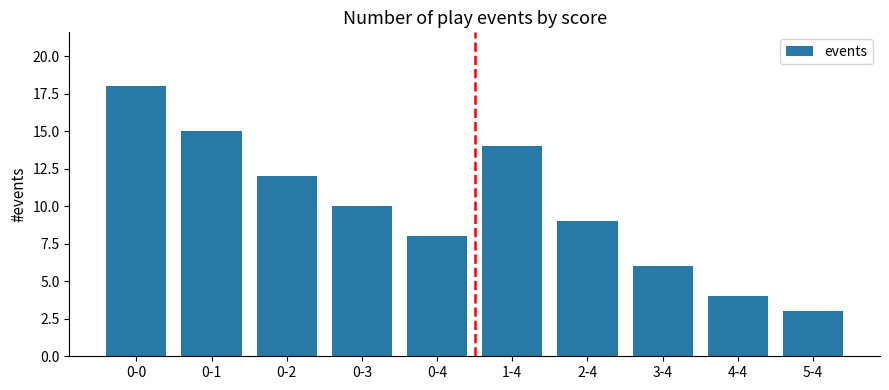

What is the minimum value shown in the chart?

3